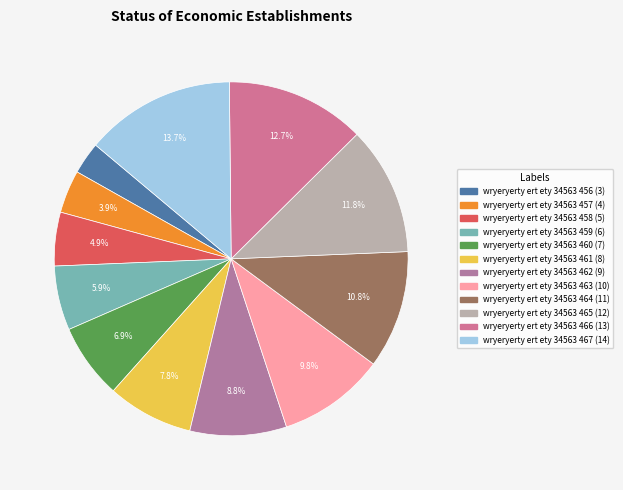

How many slices are in this pie chart?

12